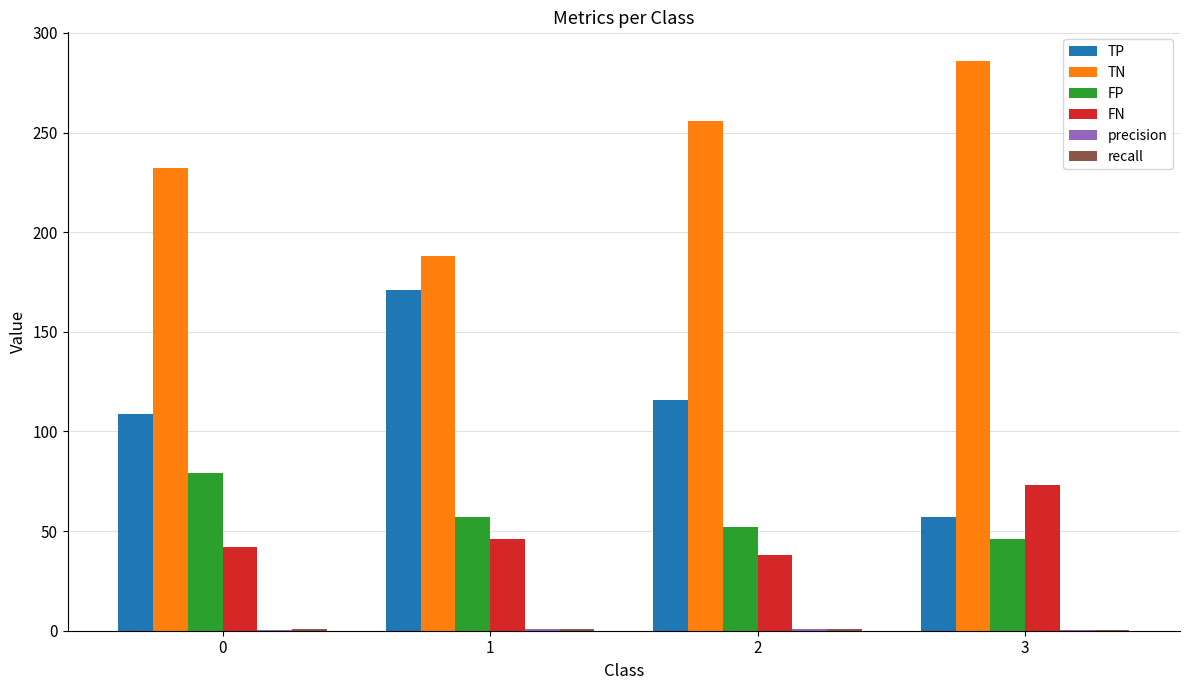

What is the difference between the FP values at 2 and 1?

5.0